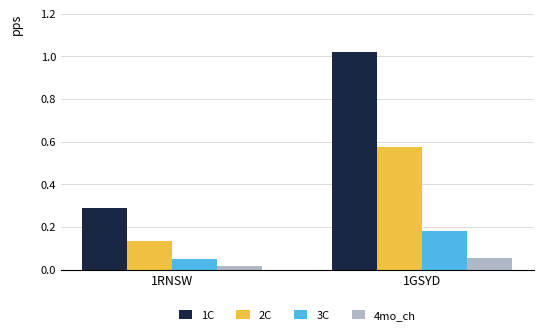

What is the sum of all 1C values?

1.3